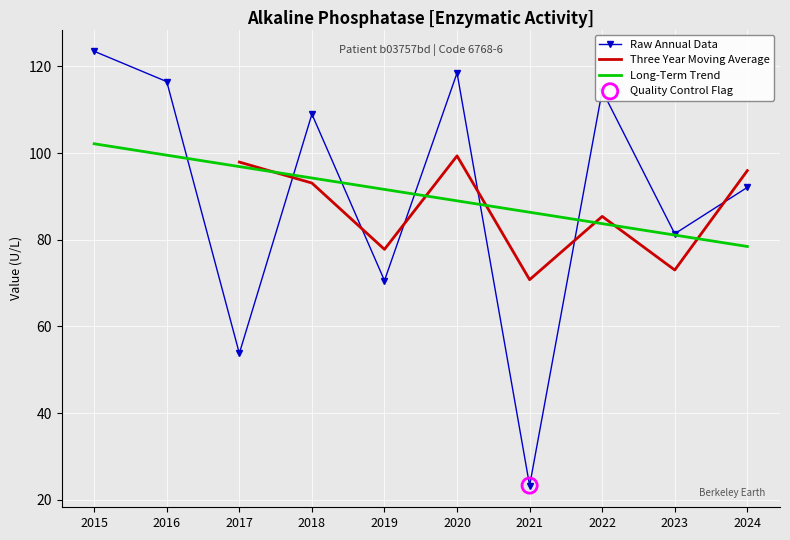

Between 2017 and 2024, which is larger?

2024